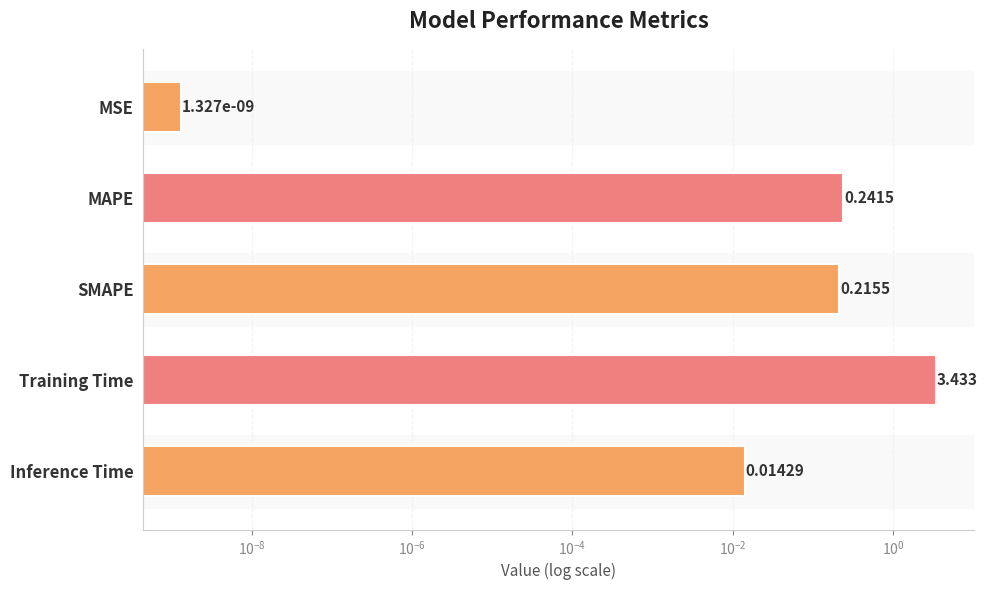

Reading left to right, list all the values displayed in this chart.

0.0	0.2	0.2	3.4	0.0